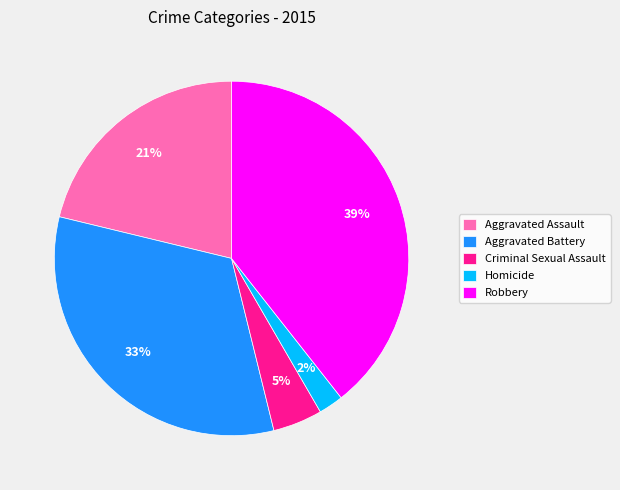

To the nearest percent, what is the average slice percentage?

20%